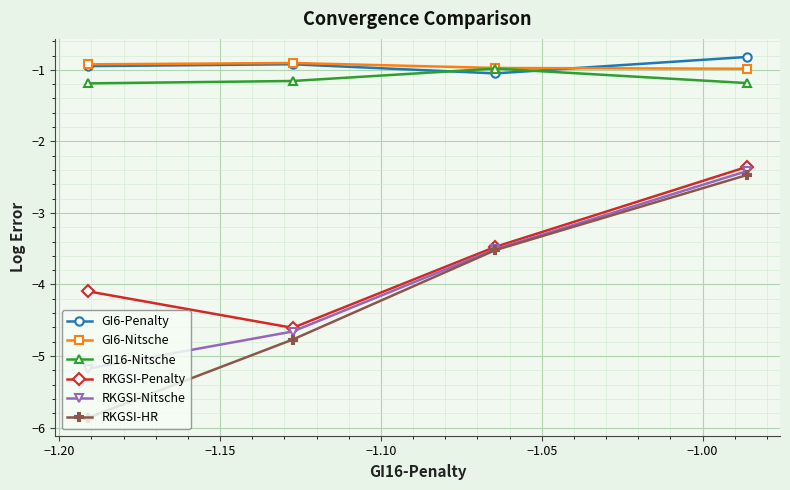

What is the difference between the second highest and minimum values in the RKGSI-HR series?

2.3